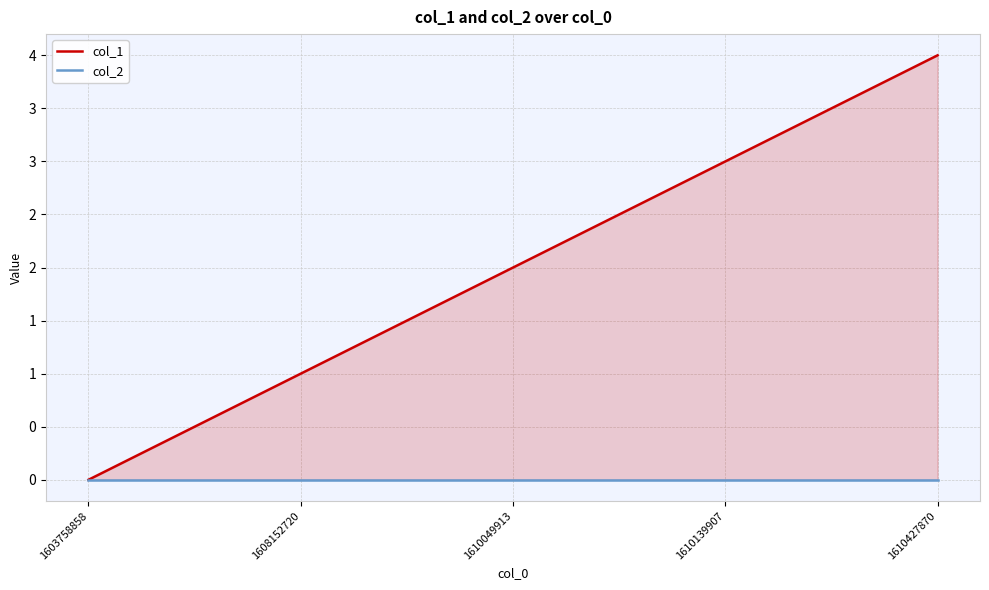

List the series in order of their overall mean, highest first.

col_1, col_2